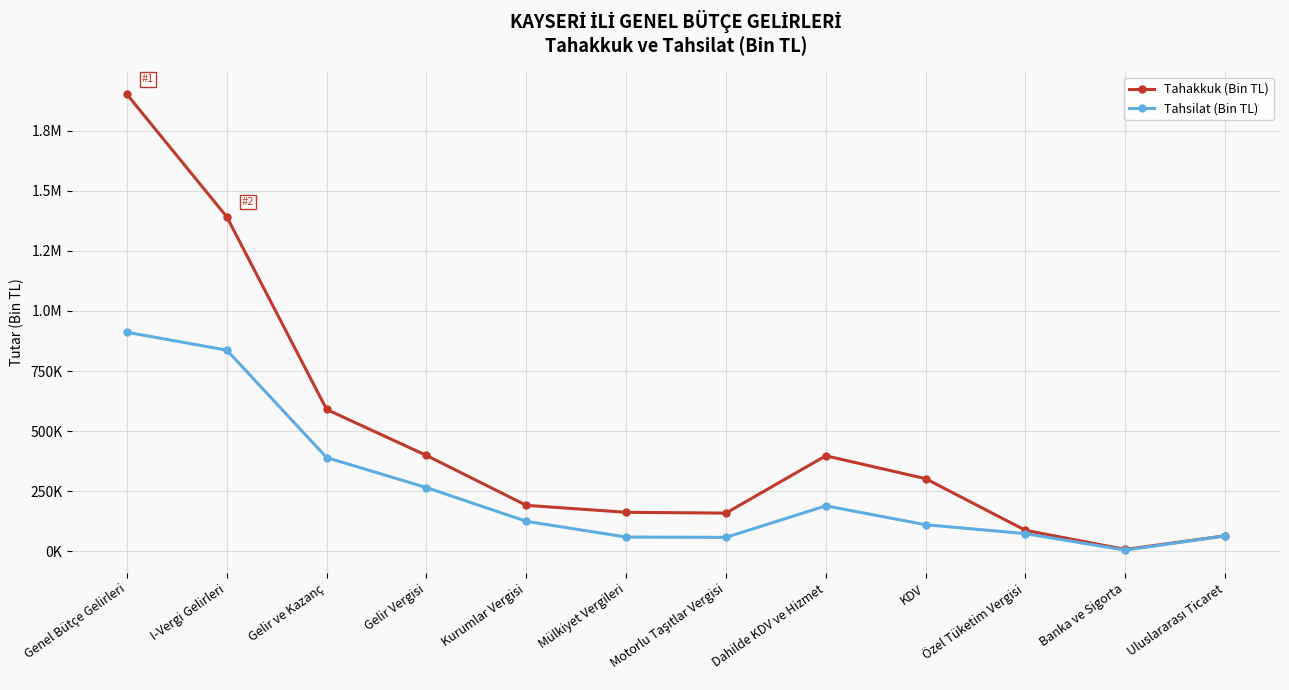

At which label does Tahakkuk (Bin TL) reach its minimum?

Banka ve Sigorta